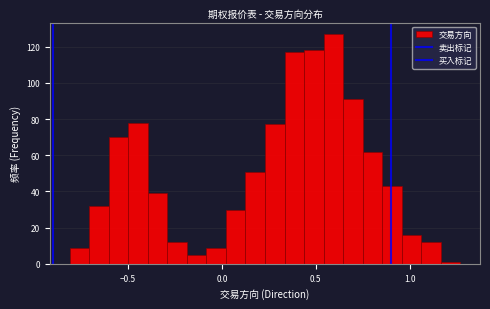

Read against the x-axis, roughly where is the centre of the tallest bar?

0.60